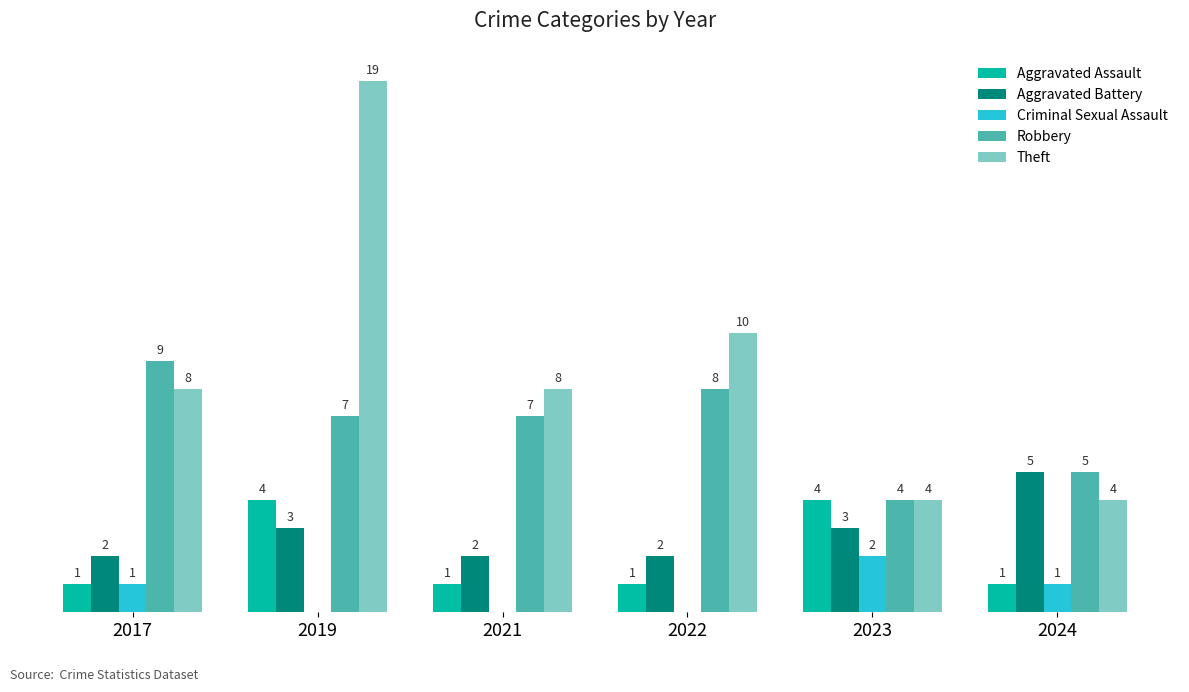

Which series has the largest total across all categories?

Theft